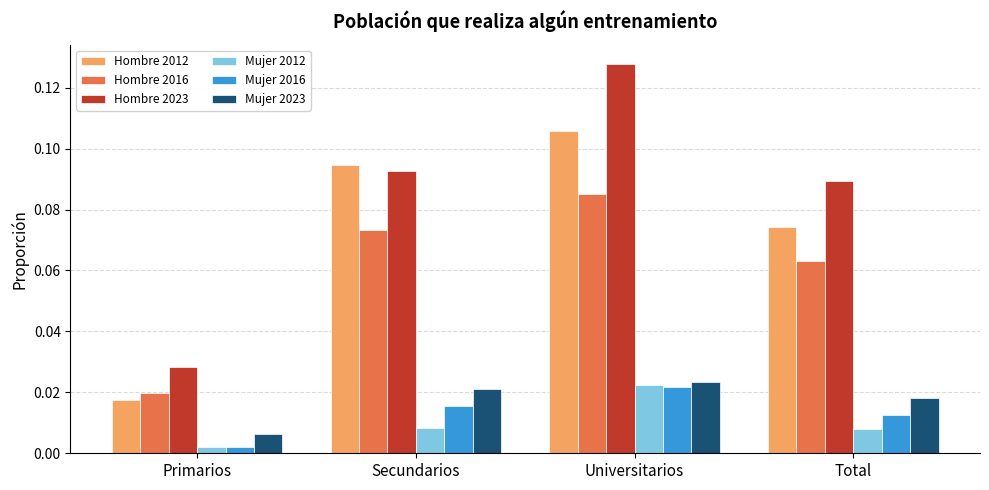

Where is Hombre 2016 nearest to the value 0?

Primarios